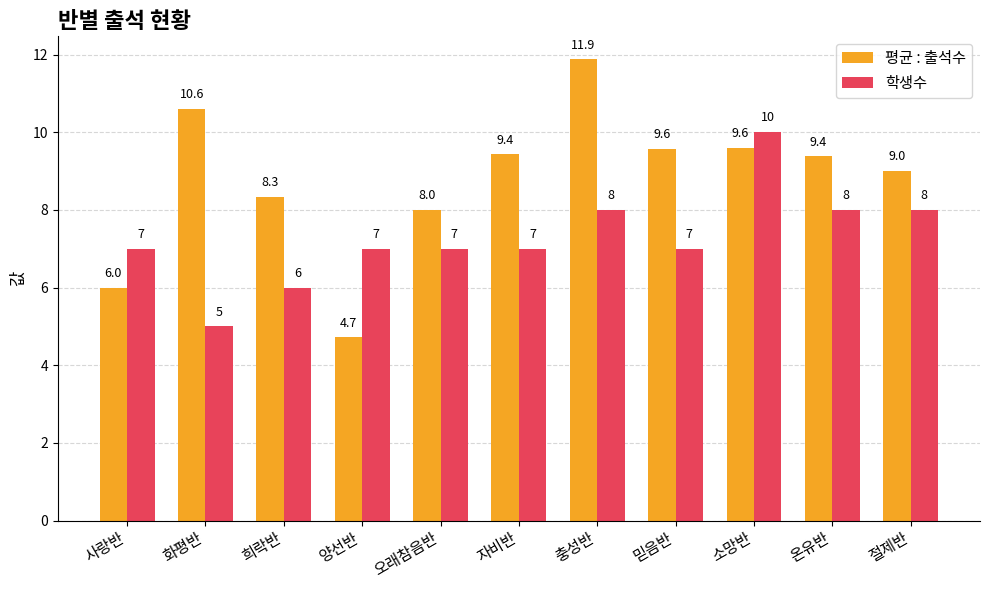

True or false: 평균 : 출석수 has a value of 10.6 at 화평반.

True